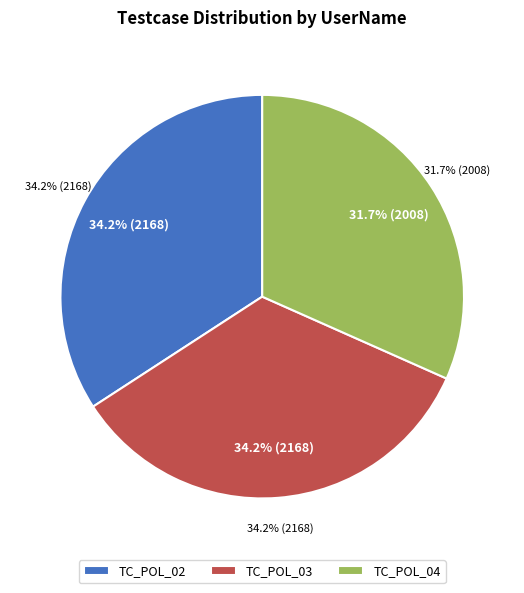

Count the number of slices in the pie.

3